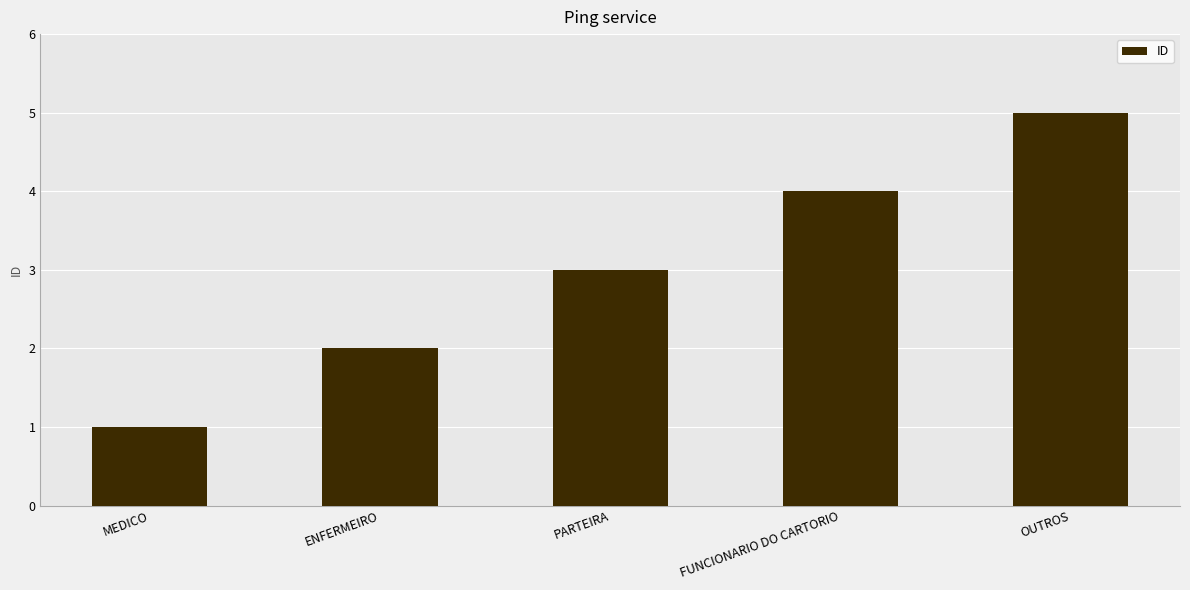

Reading left to right, list all the values displayed in this chart.

MEDICO=1	ENFERMEIRO=2	PARTEIRA=3	FUNCIONARIO DO CARTORIO=4	OUTROS=5